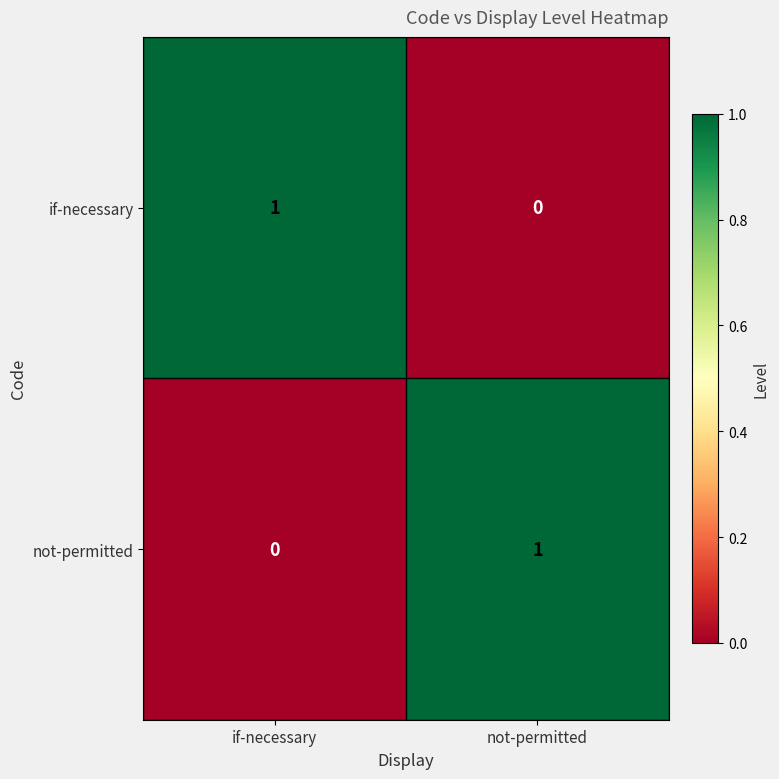

The value of not-permitted at if-necessary is 0. True or false?

True